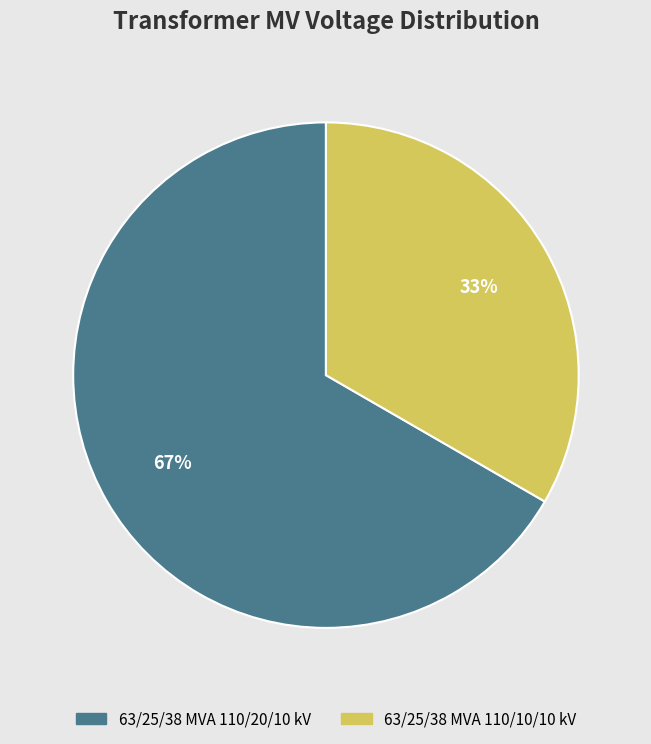

Is it true that 63/25/38 MVA 110/20/10 kV is 81% of the pie?

False